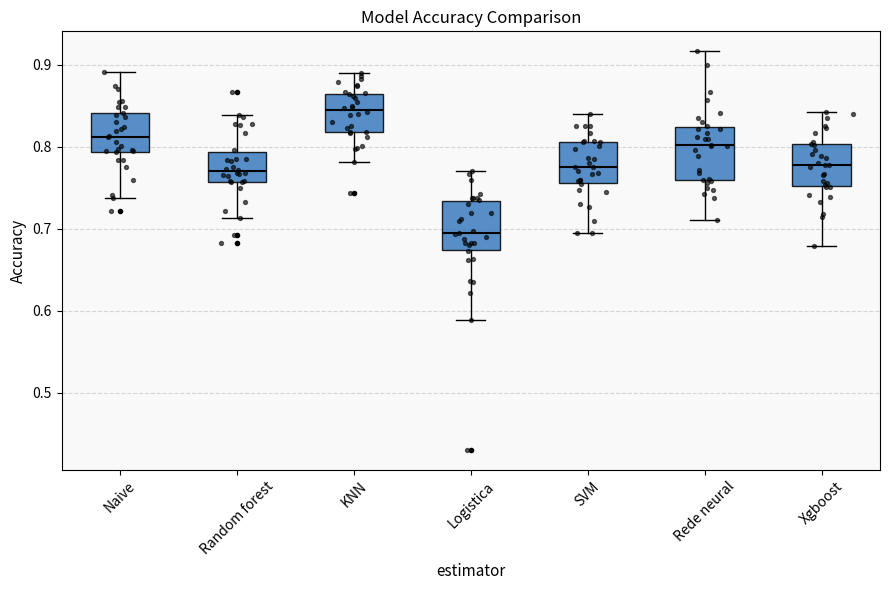

Reading left to right, read every box against the y-axis: the position of its median line, the range the box covers, and the ends of its whiskers. The values are not printed on the chart, so give them approximately, as read against the axis.

Naive: median 0.81, box 0.79 to 0.84, whiskers 0.74 to 0.89
Random forest: median 0.77, box 0.76 to 0.79, whiskers 0.71 to 0.84
KNN: median 0.84, box 0.82 to 0.87, whiskers 0.78 to 0.89
Logistica: median 0.69, box 0.67 to 0.73, whiskers 0.59 to 0.77
SVM: median 0.78, box 0.76 to 0.81, whiskers 0.69 to 0.84
Rede neural: median 0.80, box 0.76 to 0.82, whiskers 0.71 to 0.92
Xgboost: median 0.78, box 0.75 to 0.80, whiskers 0.68 to 0.84